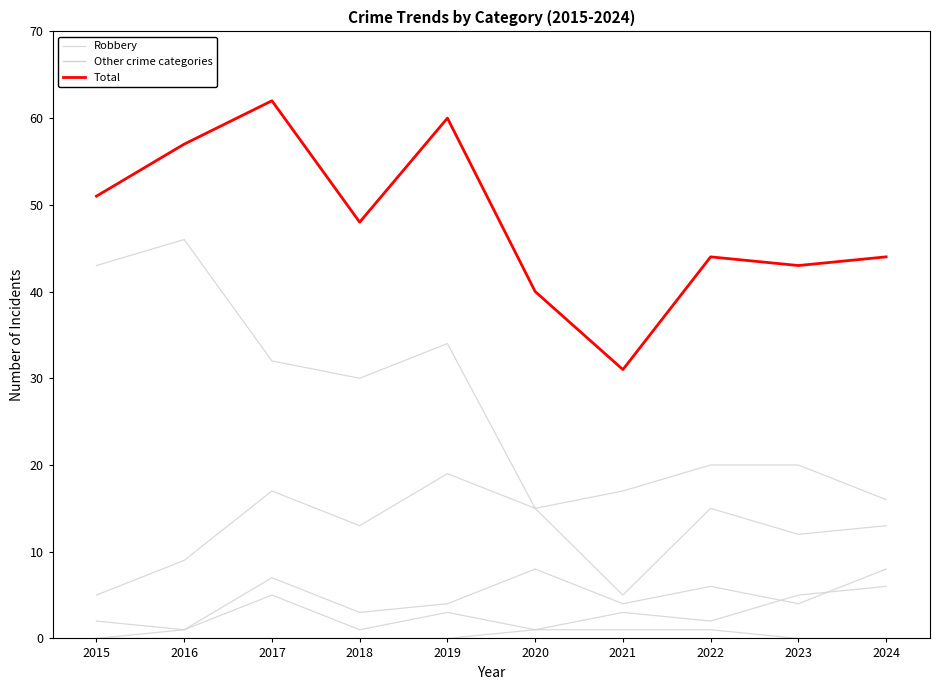

Which series has the largest total across all categories?

Total